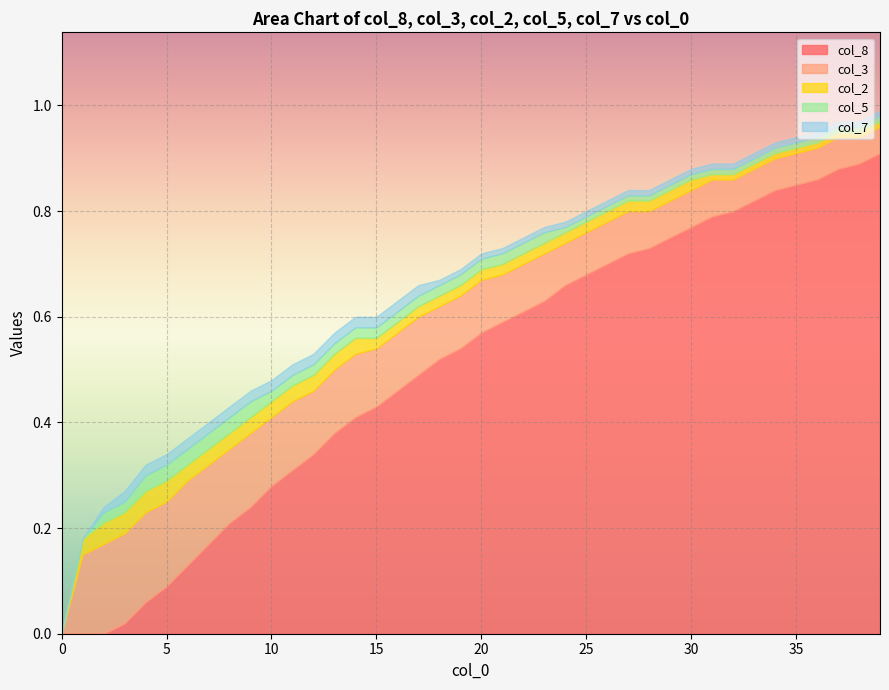

How many lines are shown in the chart?

5